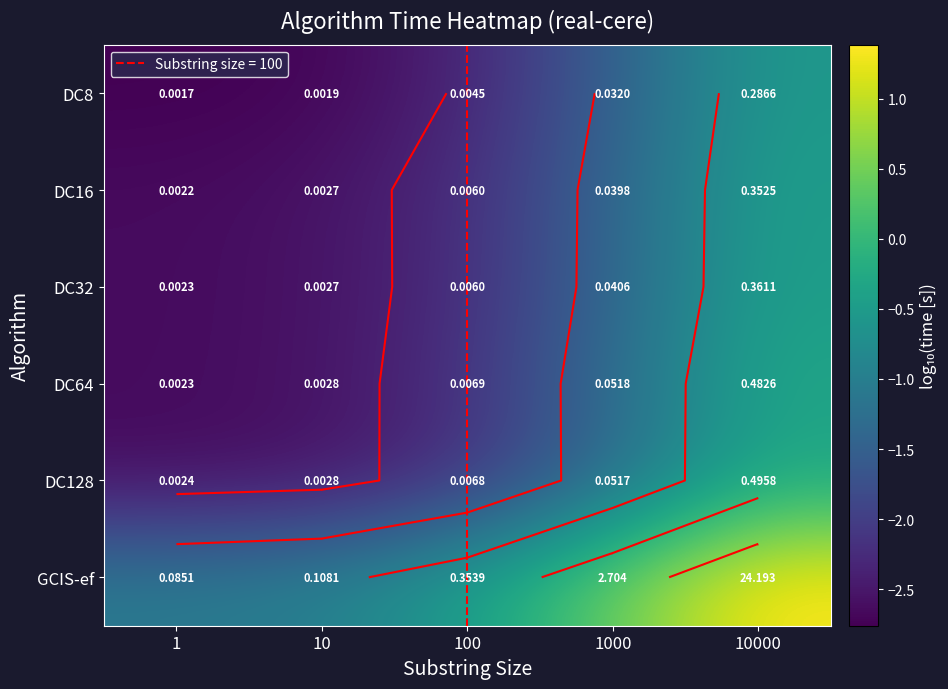

What is the sum of all GCIS-ef values?

-0.7